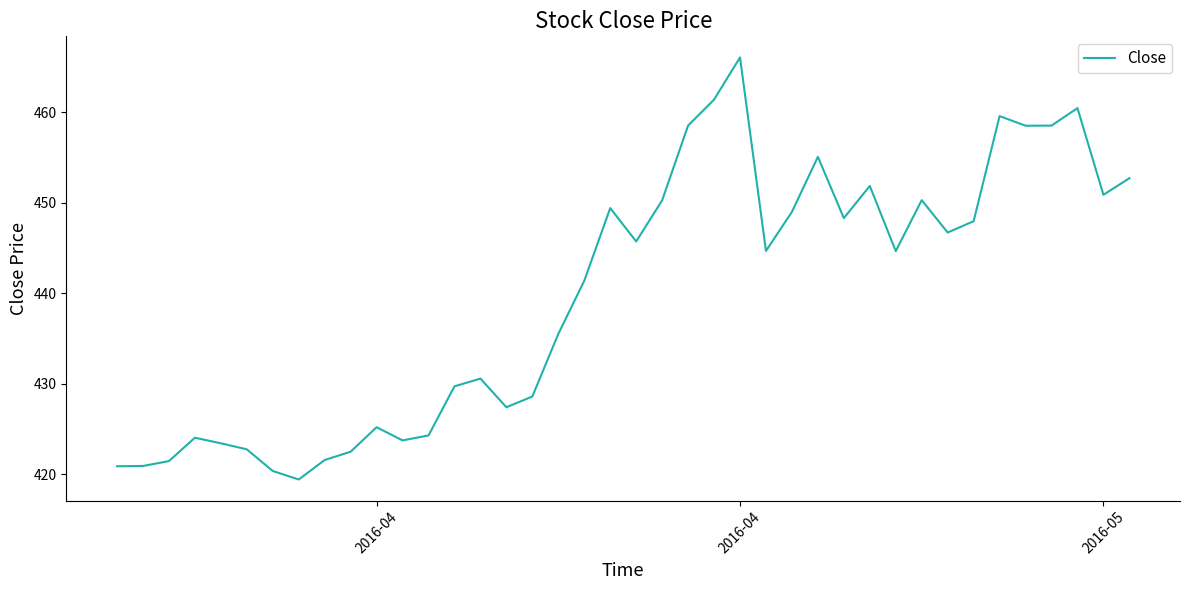

What is the greatest value displayed?

466.1